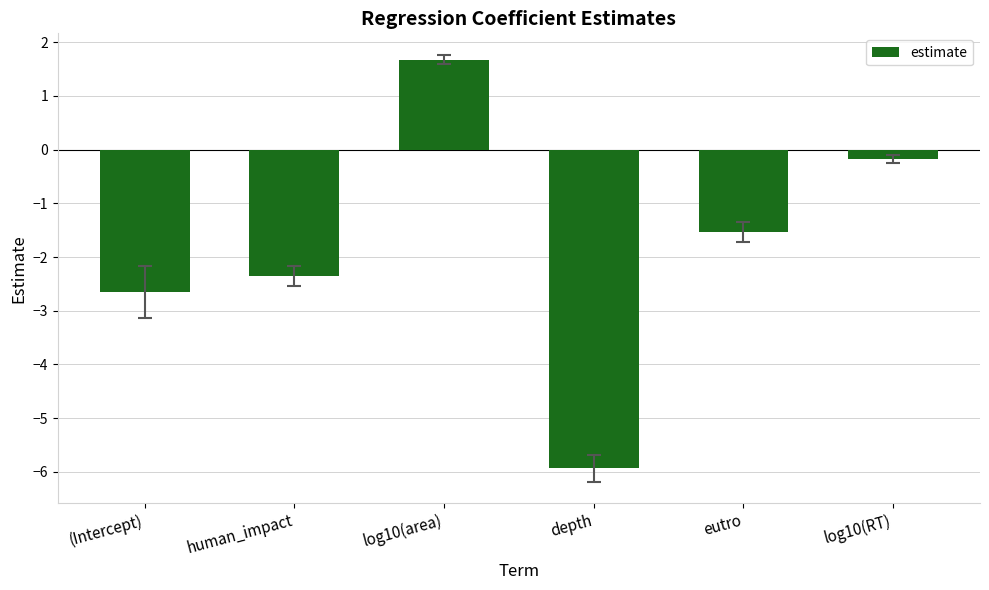

What is the average value?

-1.8